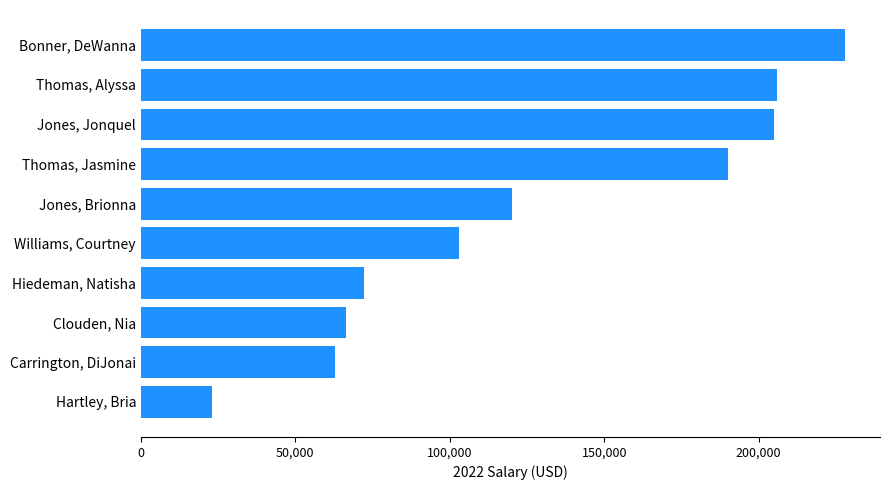

Rank the categories by value from lowest to highest.

Hartley, Bria, Carrington, DiJonai, Clouden, Nia, Hiedeman, Natisha, Williams, Courtney, Jones, Brionna, Thomas, Jasmine, Jones, Jonquel, Thomas, Alyssa, Bonner, DeWanna